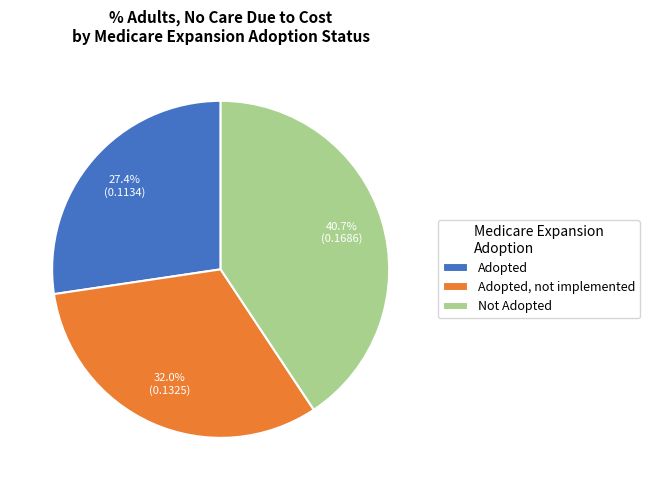

What is the largest slice in the pie chart?

Not Adopted